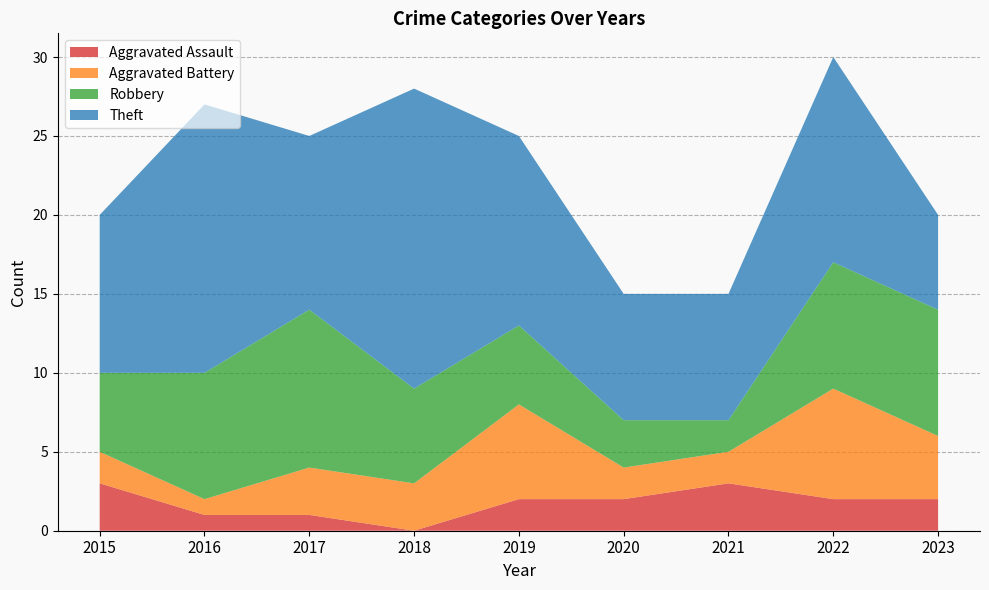

Reading left to right, extract all data points from this chart.

Aggravated Assault: 3	1	1	0	2	2	3	2	2
Aggravated Battery: 2	1	3	3	6	2	2	7	4
Robbery: 5	8	10	6	5	3	2	8	8
Theft: 10	17	11	19	12	8	8	13	6